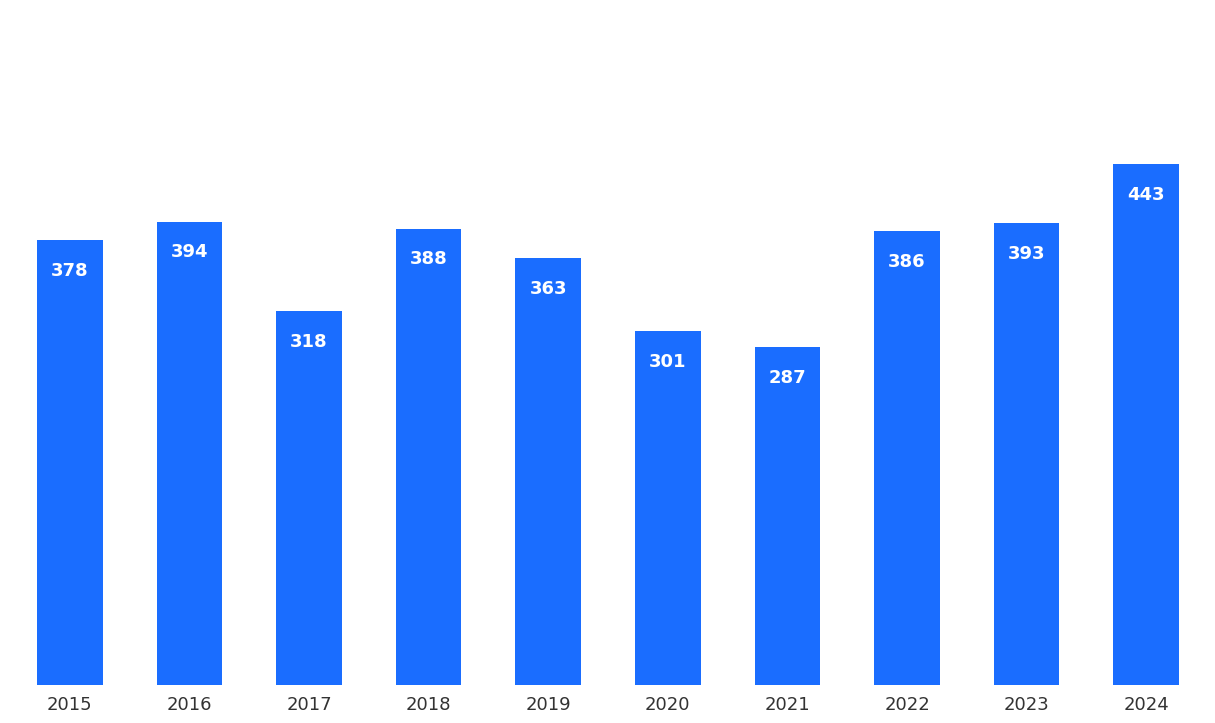

What is the difference between the second highest and second lowest values?

93